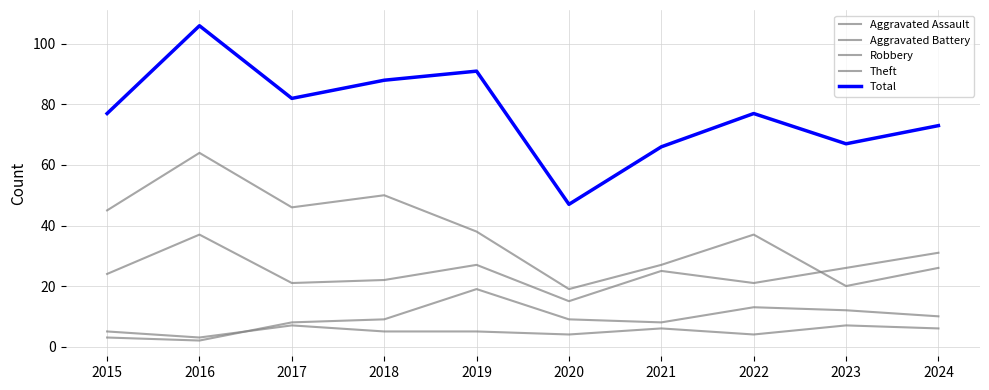

What is the sum of the Aggravated Assault values at 2021 and 2024?

12